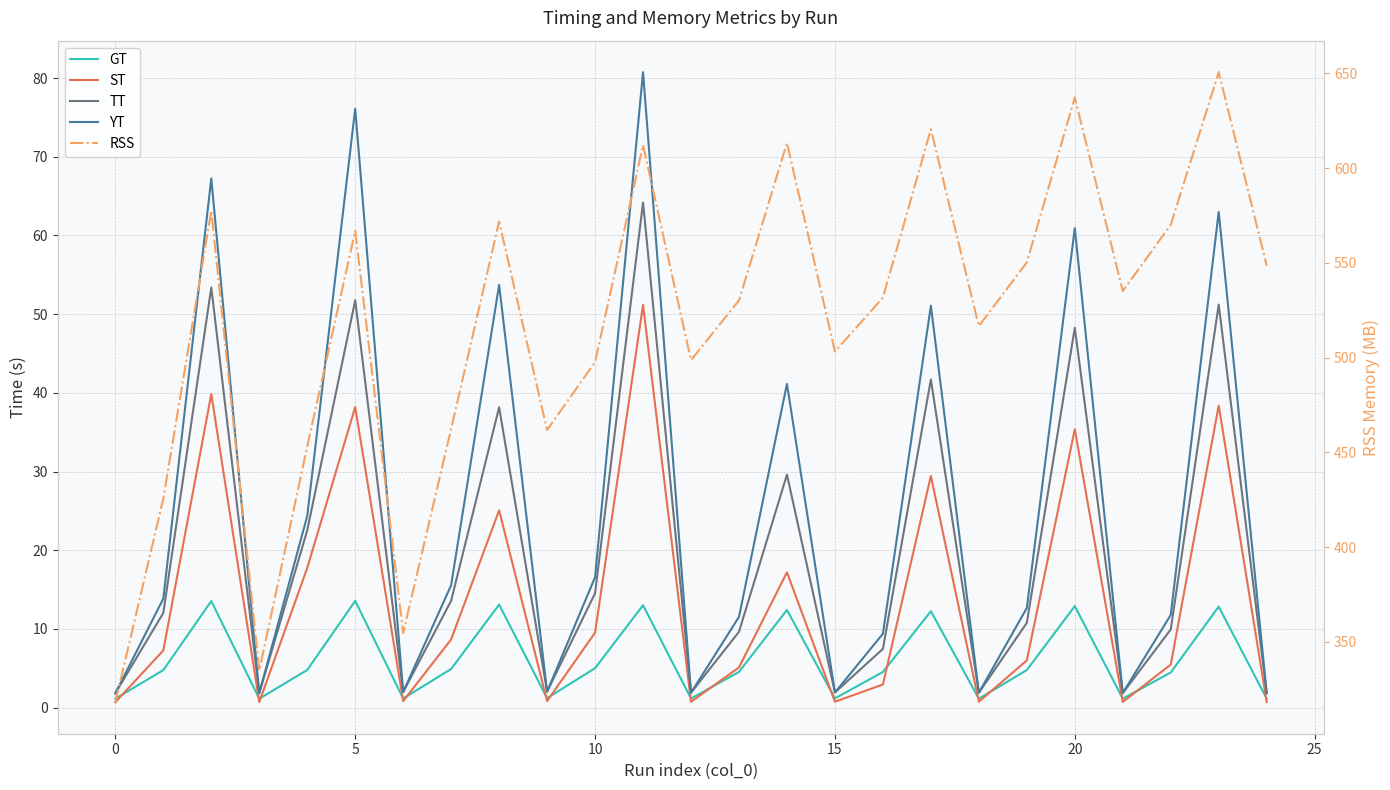

The RSS series shows 637.3 at 20. True or false?

True